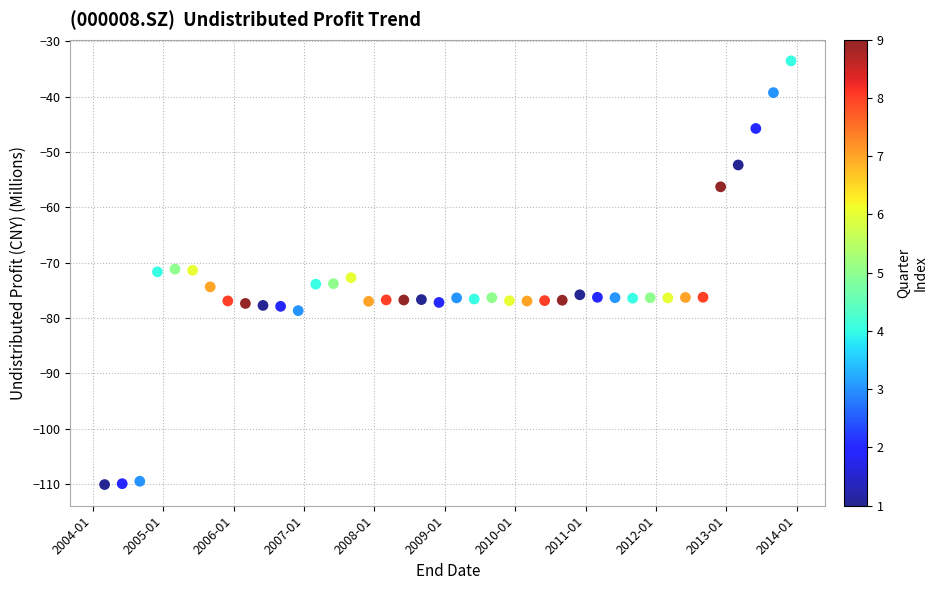

What is the range of Y values (max minus min)?

76.6